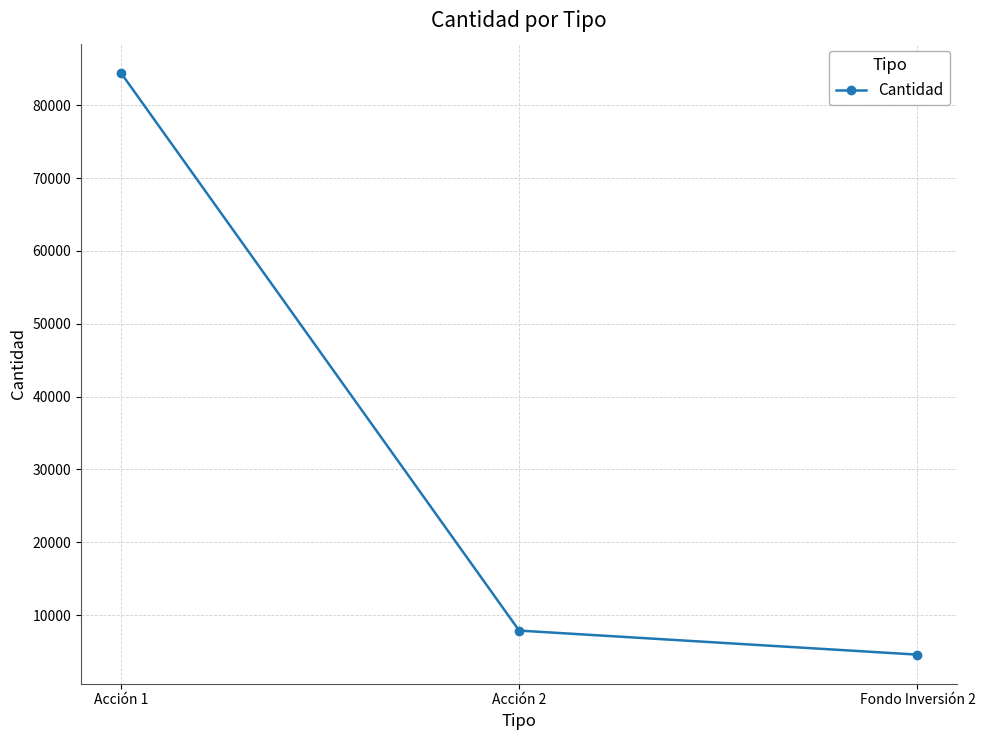

At which category does the chart reach its minimum across all series?

Fondo Inversión 2